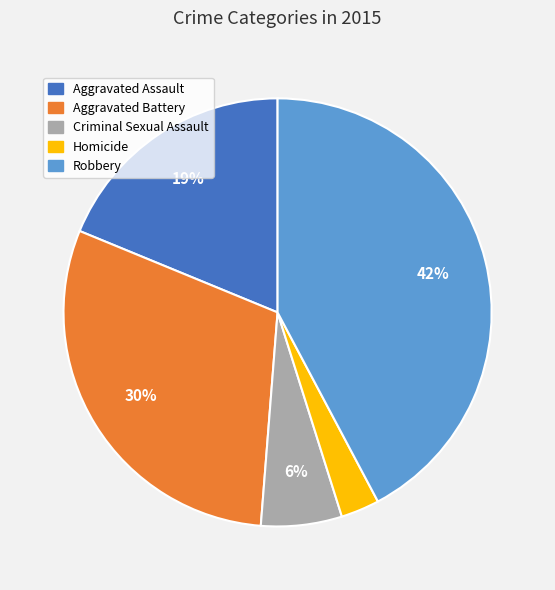

Between Aggravated Assault and Criminal Sexual Assault, which is larger?

Aggravated Assault